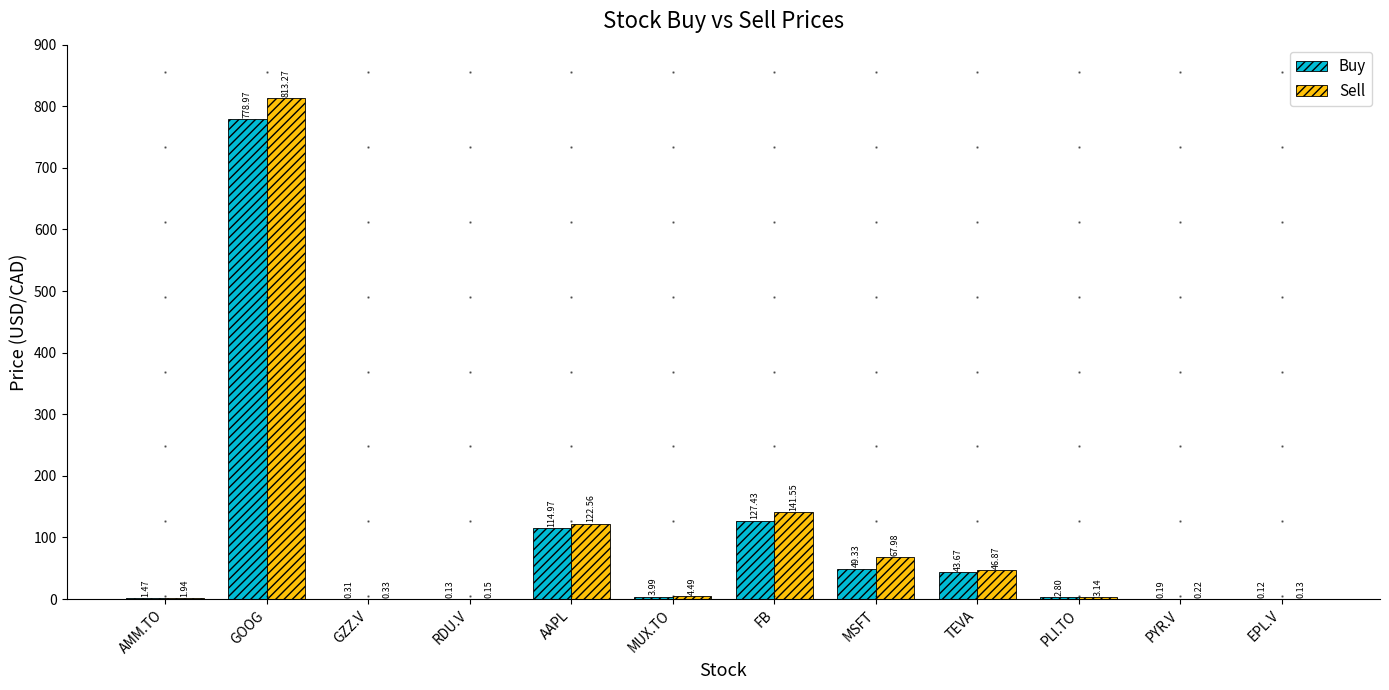

What is the sum of the Buy values at MUX.TO and GZZ.V?

4.3